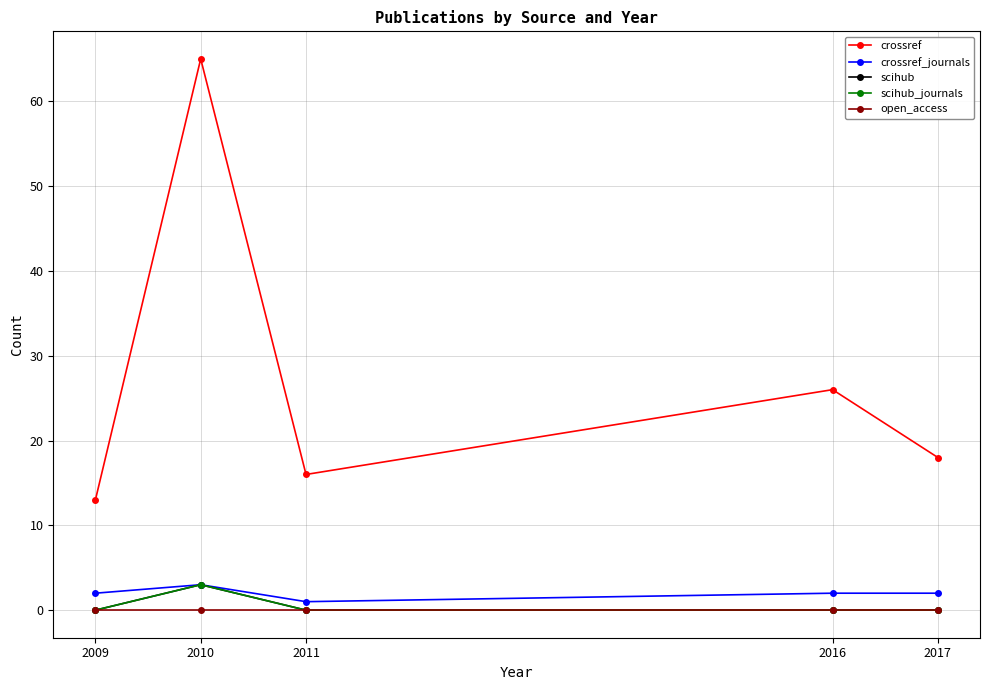

True or false: scihub_journals has a value of -1 at 2009.

False